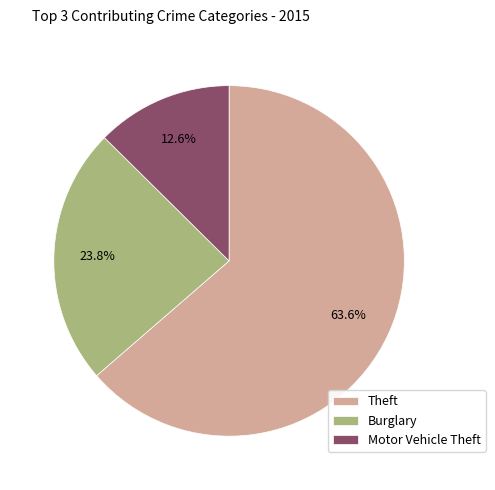

Rank the categories by value from lowest to highest.

Motor Vehicle Theft, Burglary, Theft